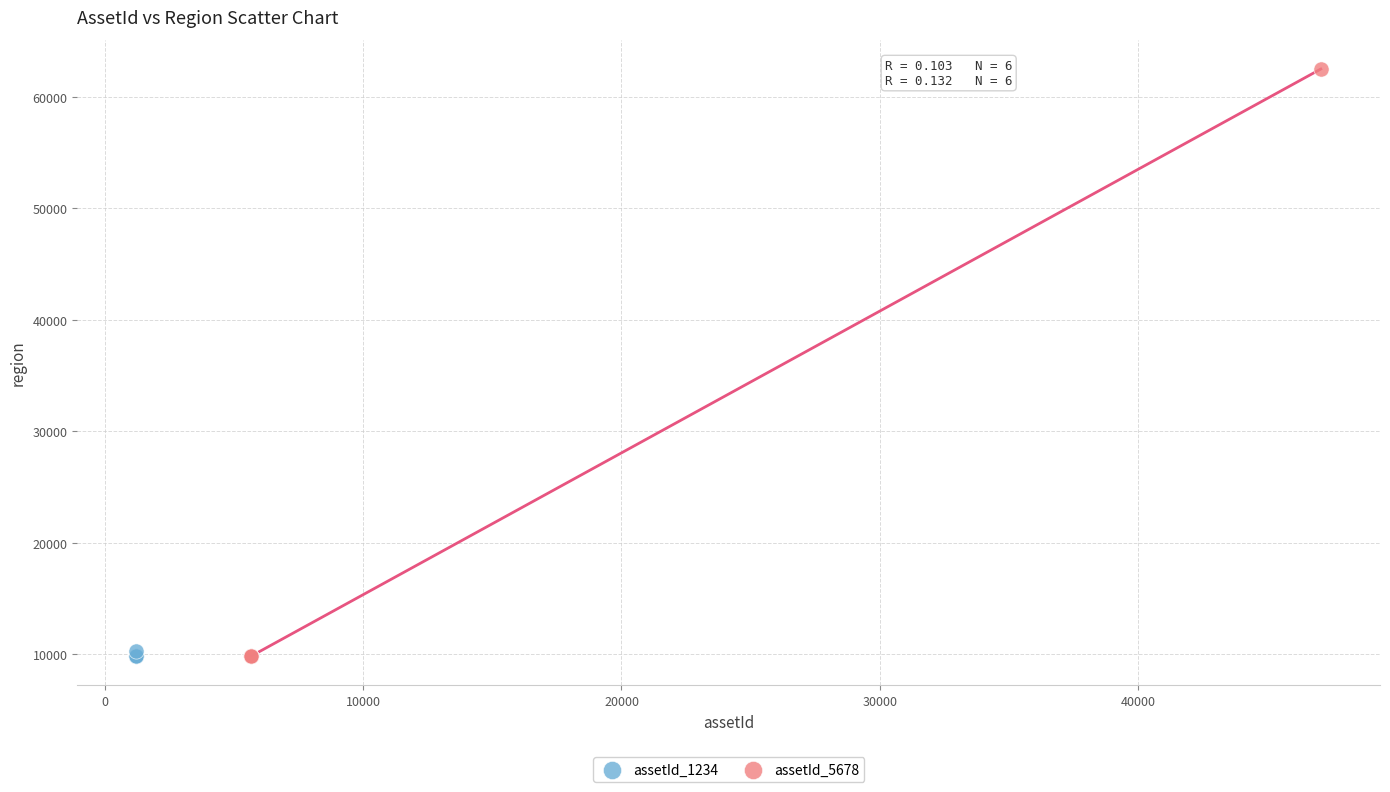

Which series has the widest spread of Y values?

assetId_5678